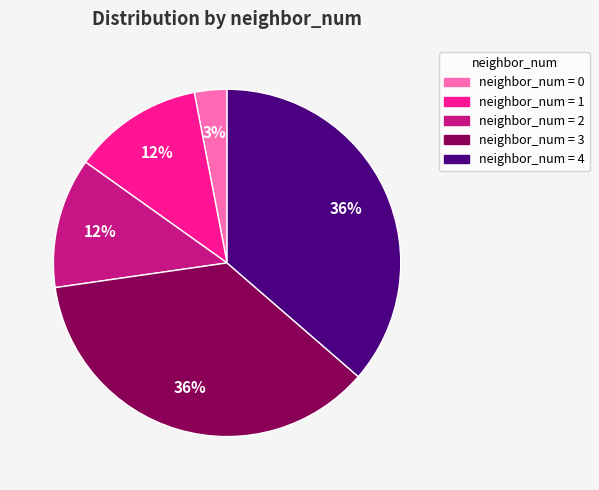

To the nearest percent, what is the difference between the largest and smallest slice percentages?

33%